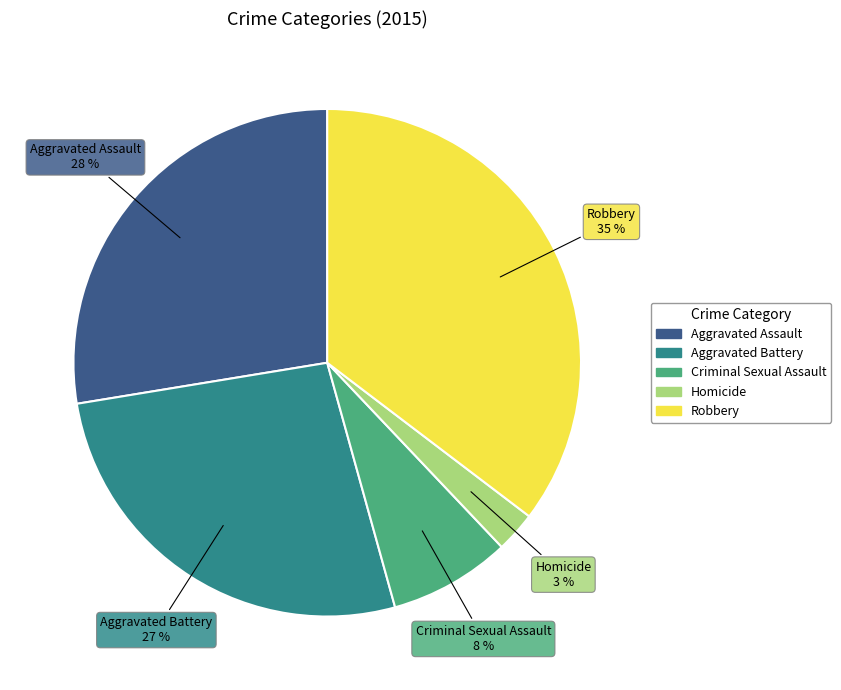

Which category has the biggest portion of the pie?

Robbery